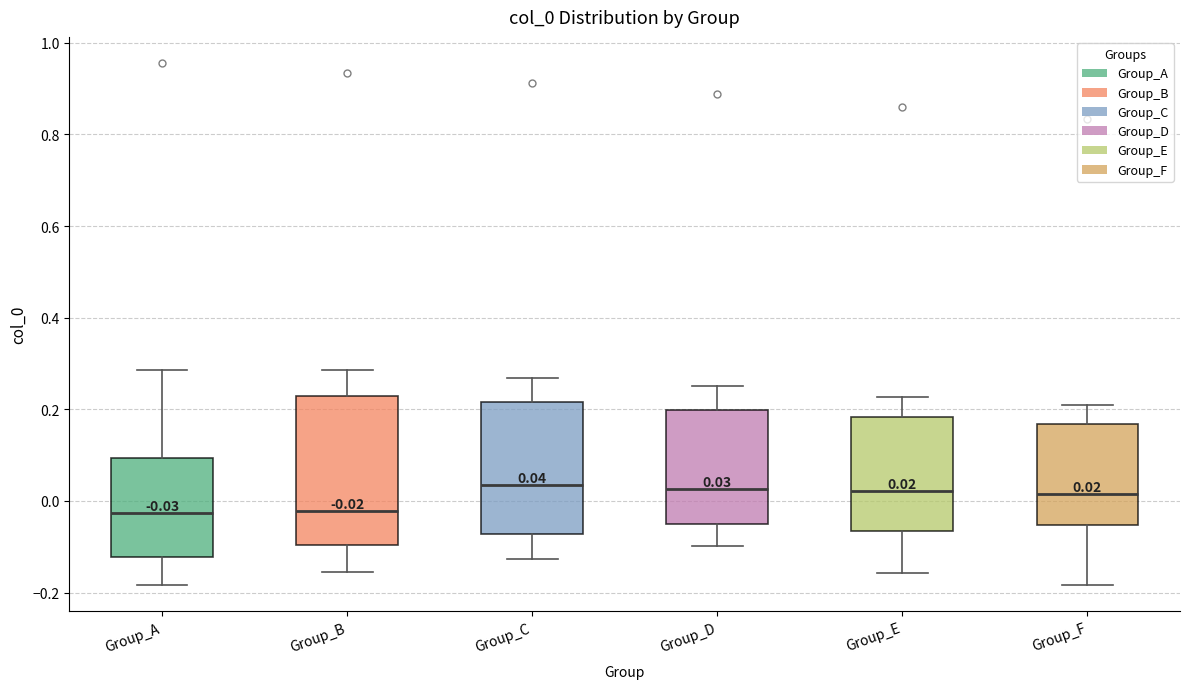

Which box is the tallest, from its lower edge to its upper edge?

Group_B